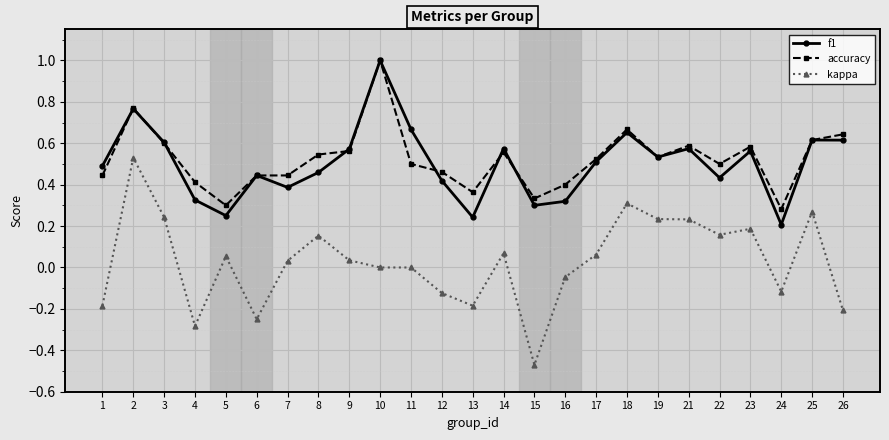

Between 10 and 21, which series saw the biggest shift?

f1